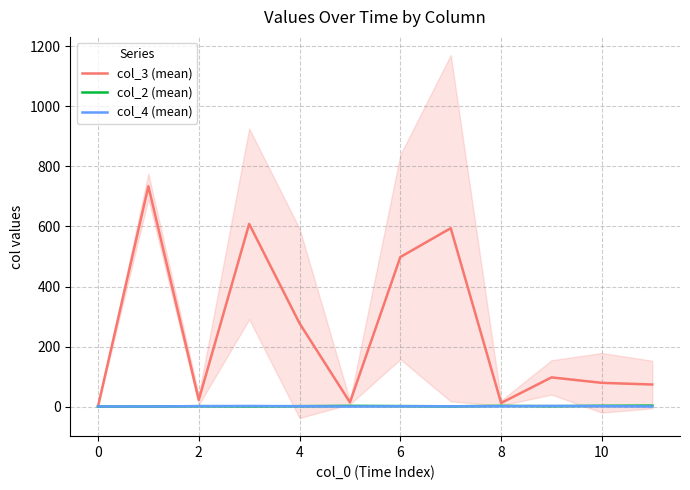

What is the spread (max minus min) of values at 2?

21.0